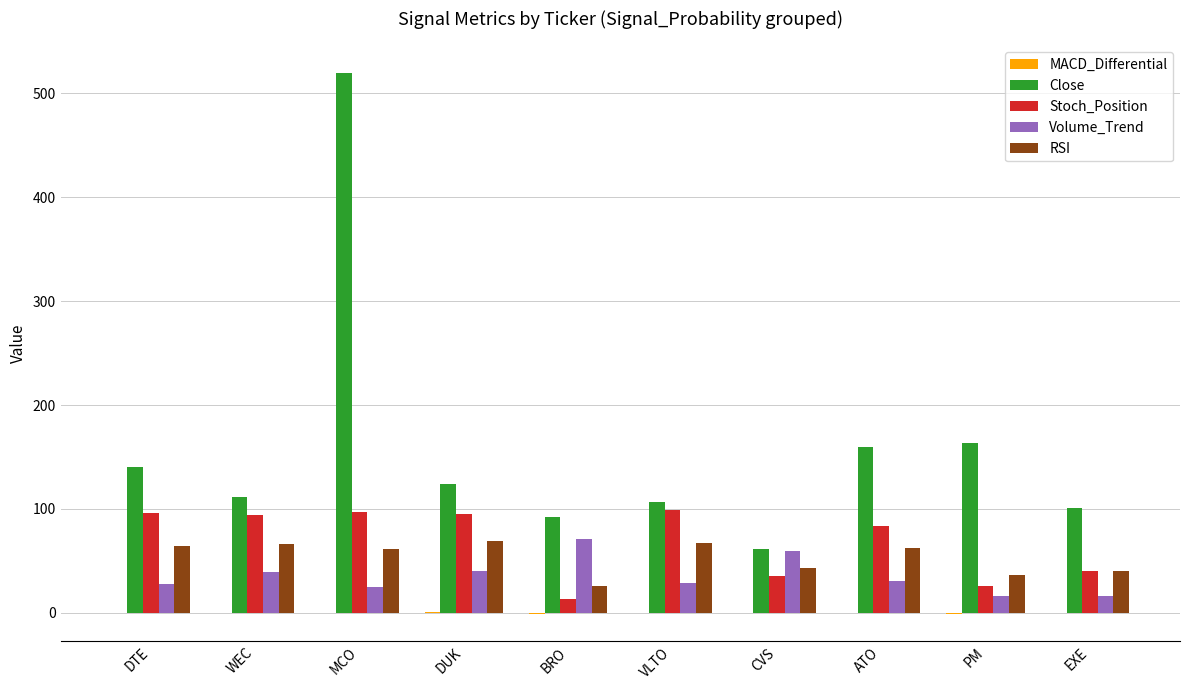

Between VLTO and PM, which series saw the biggest shift?

Stoch_Position